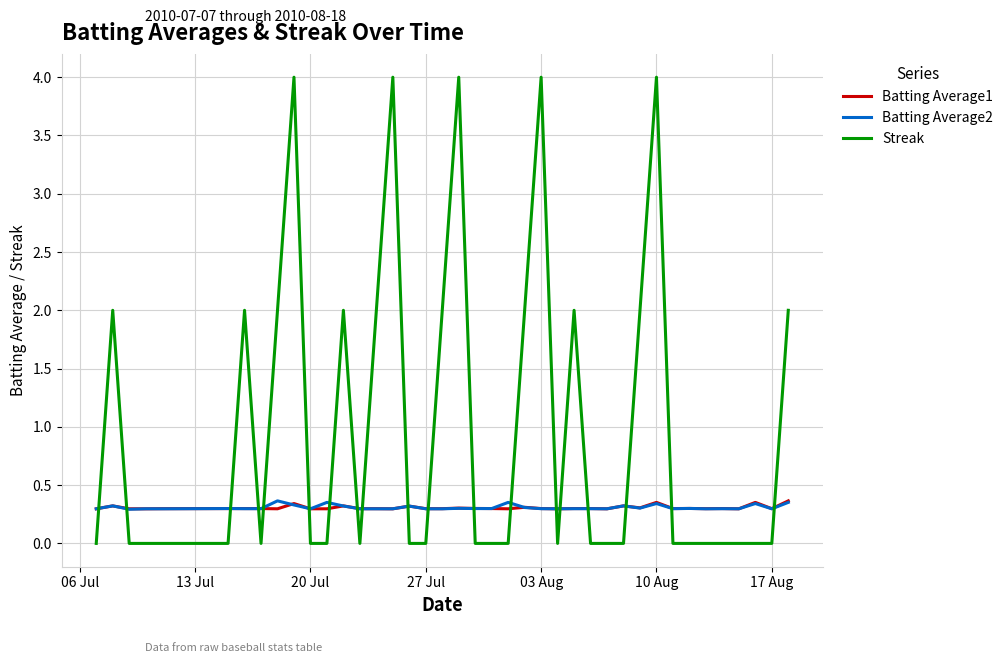

Which series has the widest spread of values?

Streak